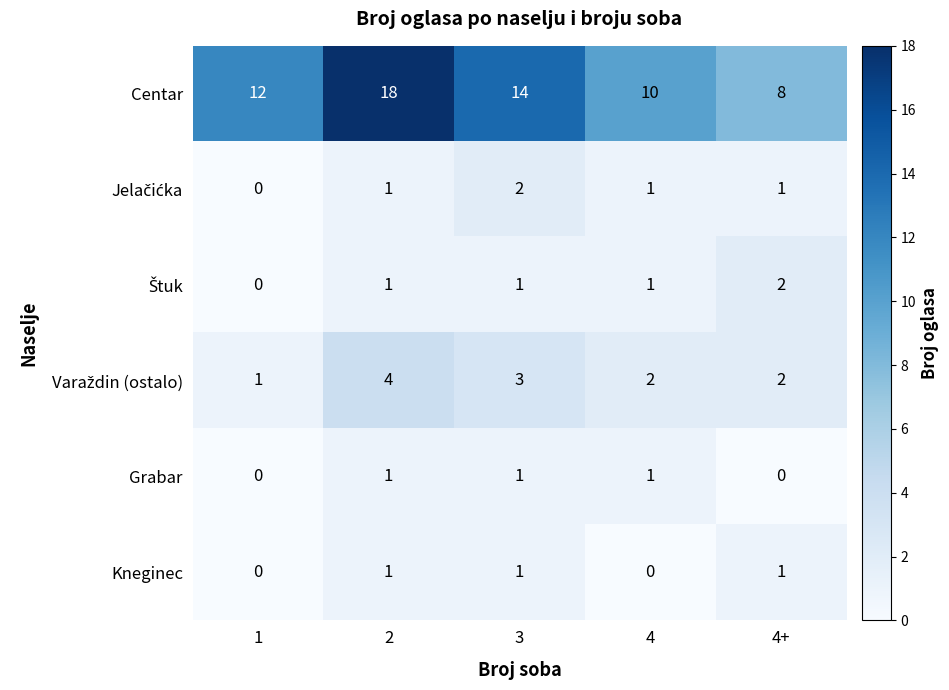

What is the greatest value displayed?

18